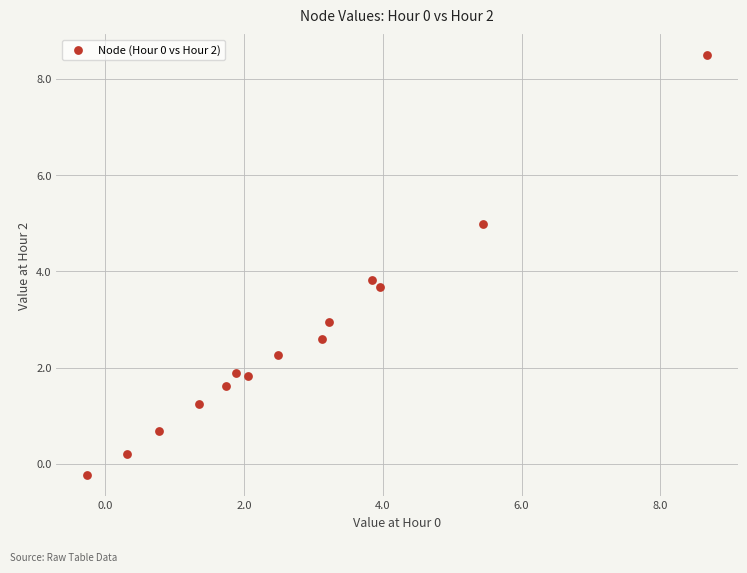

What Y value in the scatter plot is closest to 4?

3.8